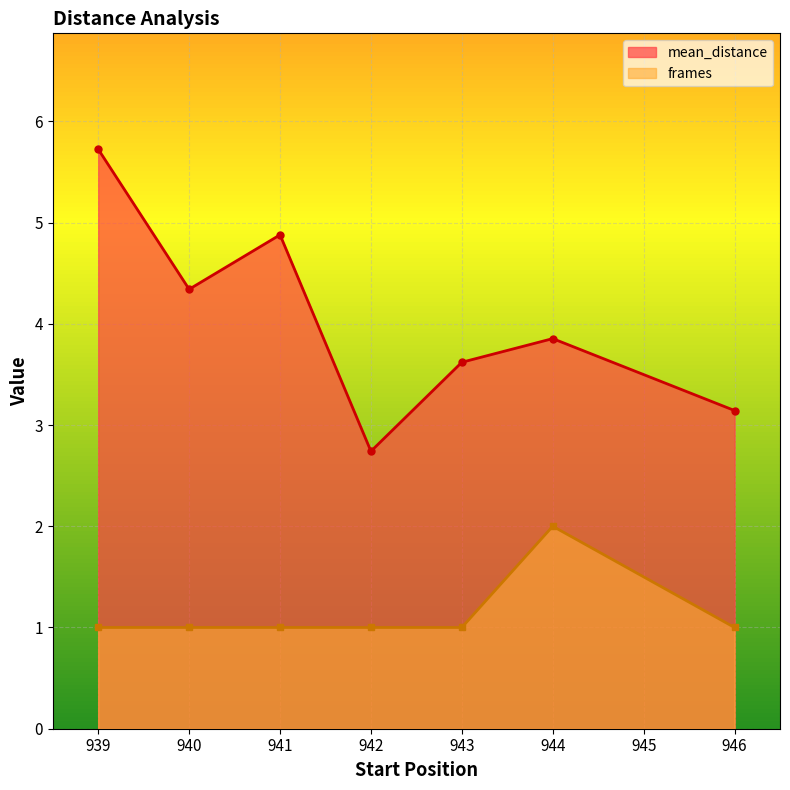

Is the value of frames at 942 greater than the value of mean_distance at 946?

No